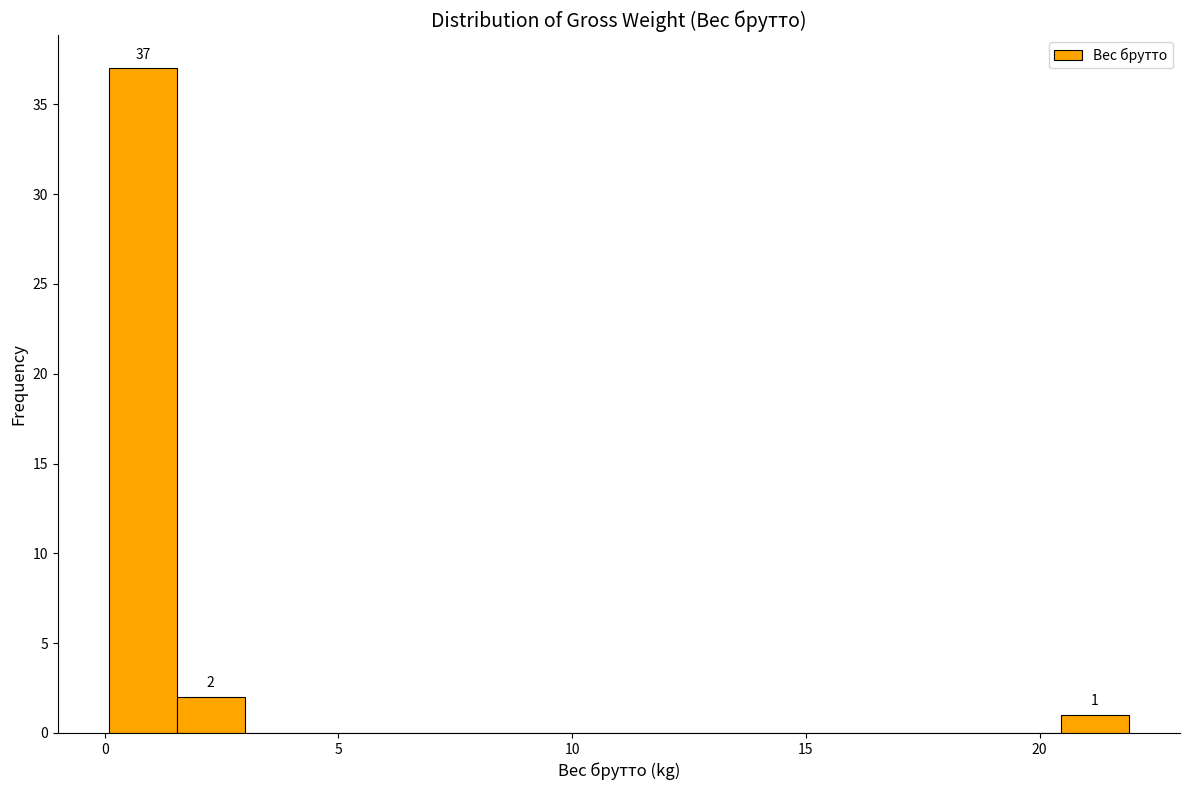

Read against the x-axis, roughly where is the centre of the tallest bar?

1.0